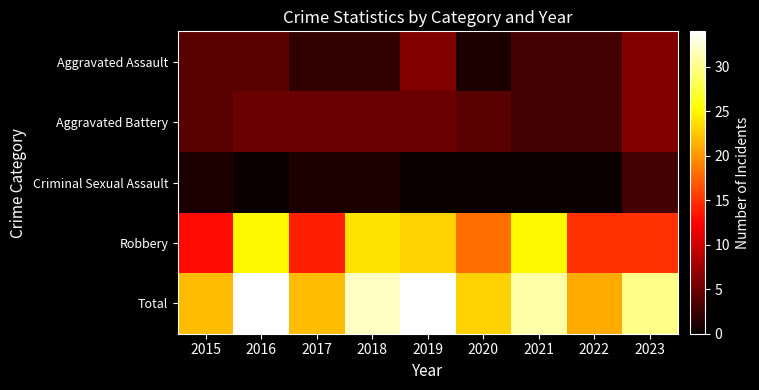

Which has a higher value, 2022 or 2021?

2022